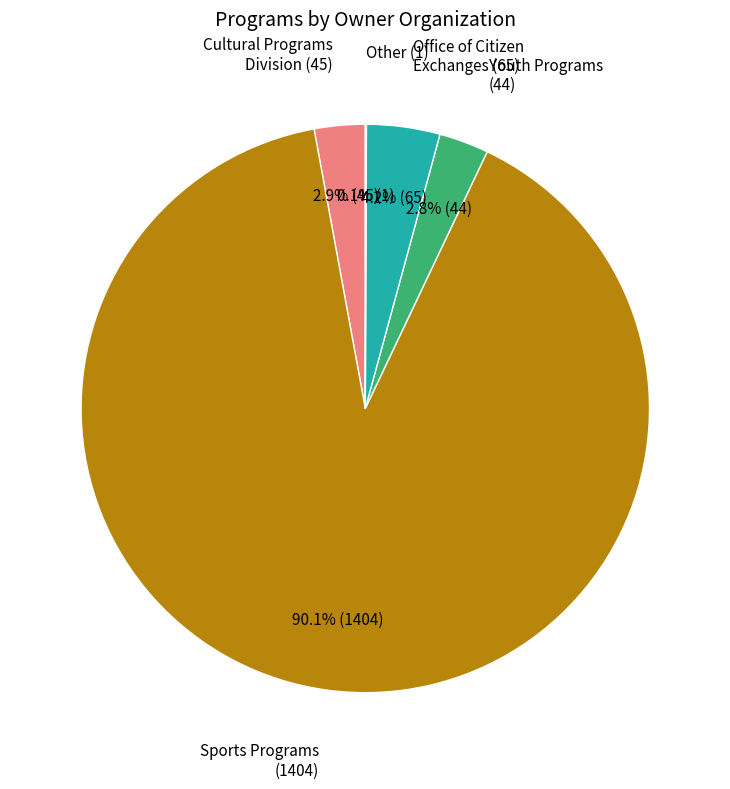

Does any single category account for the majority?

Yes